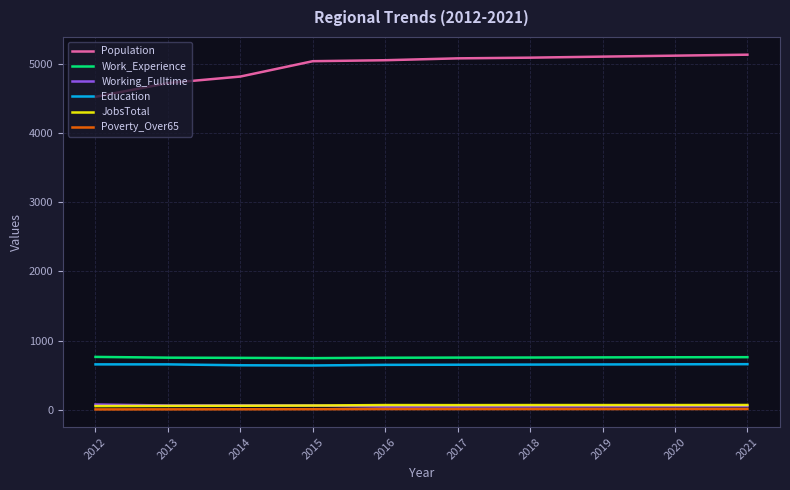

True or false: Work_Experience has a value of 485 at 2018.

False